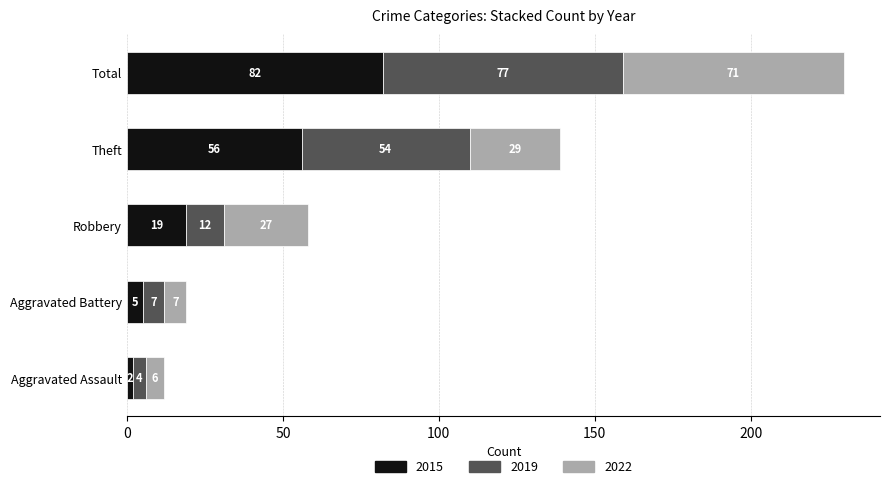

What is the total value across all series at Aggravated Battery?

19